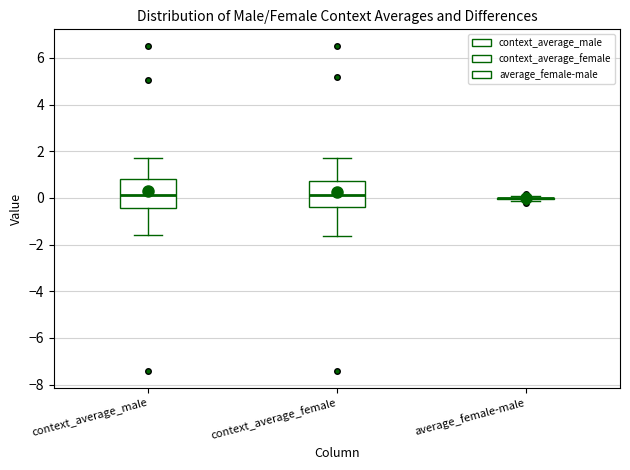

Reading left to right, transcribe this box plot: for each box, give where its median line is, the range the box spans, and where its two whiskers end, as read against the y-axis. The values are not printed on the chart, so give them approximately, as read against the axis.

context_average_male: median 0.2, box -0.4 to 0.8, whiskers -1.6 to 1.6
context_average_female: median 0.2, box -0.4 to 0.8, whiskers -1.6 to 1.8
average_female-male: box collapsed to a line at 0.0, whiskers -0.2 to 0.0